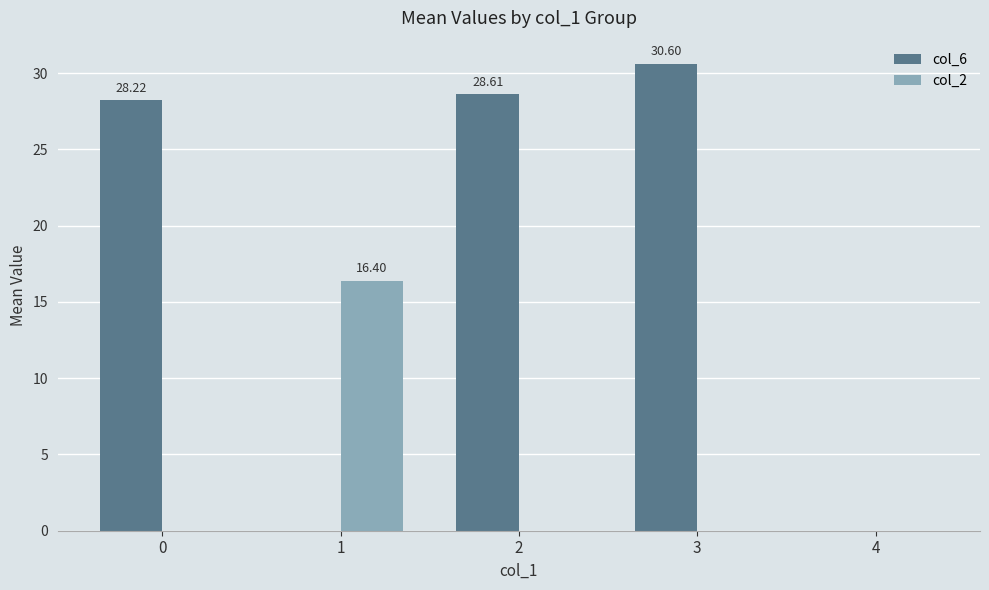

The col_2 series shows -6.4 at 0. True or false?

False